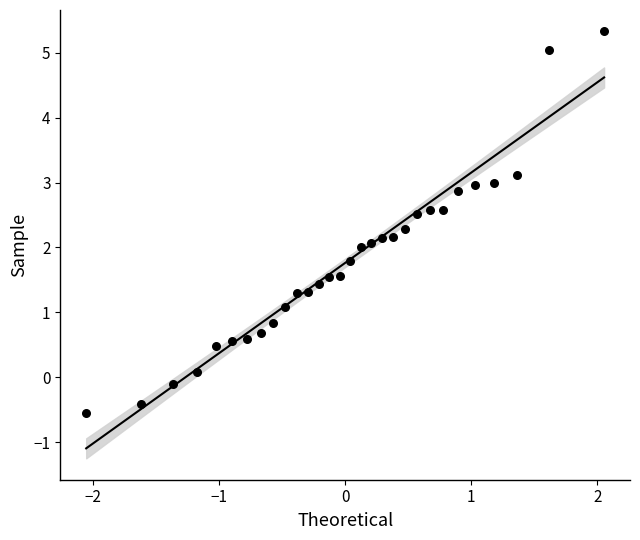

What is the range of X values (max minus min)?

4.1